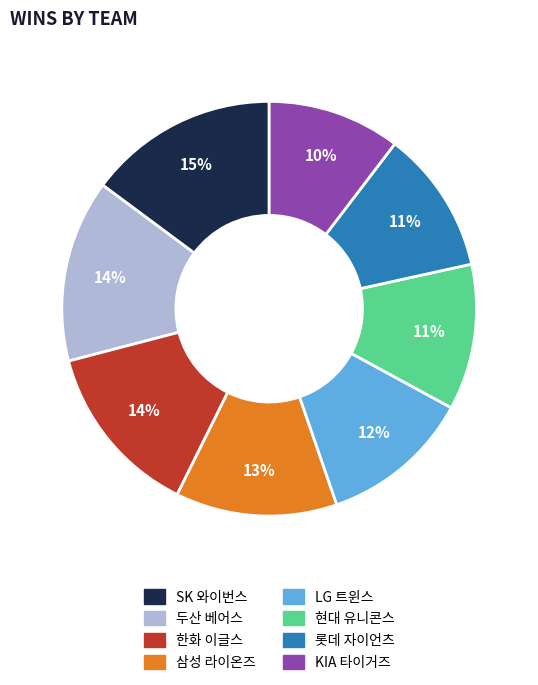

Do SK 와이번스 and 롯데 자이언츠 together represent more than half of the pie?

No